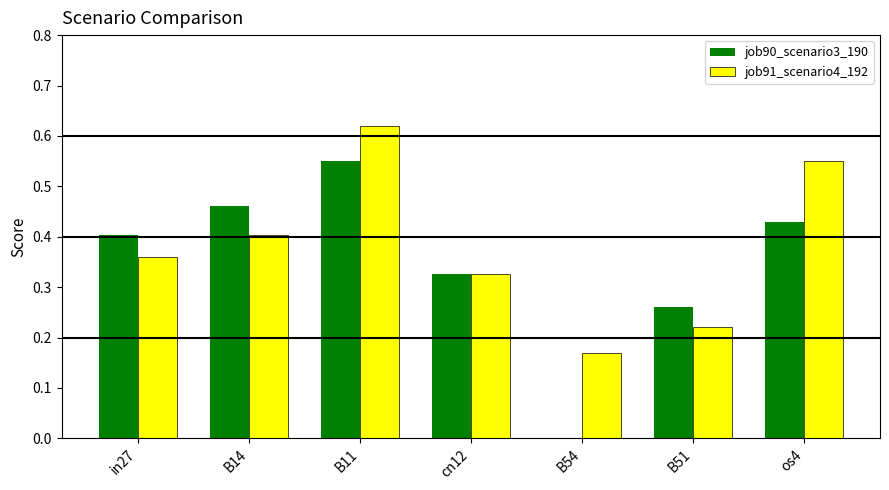

The job91_scenario4_192 series shows 0.5 at cn12. True or false?

False